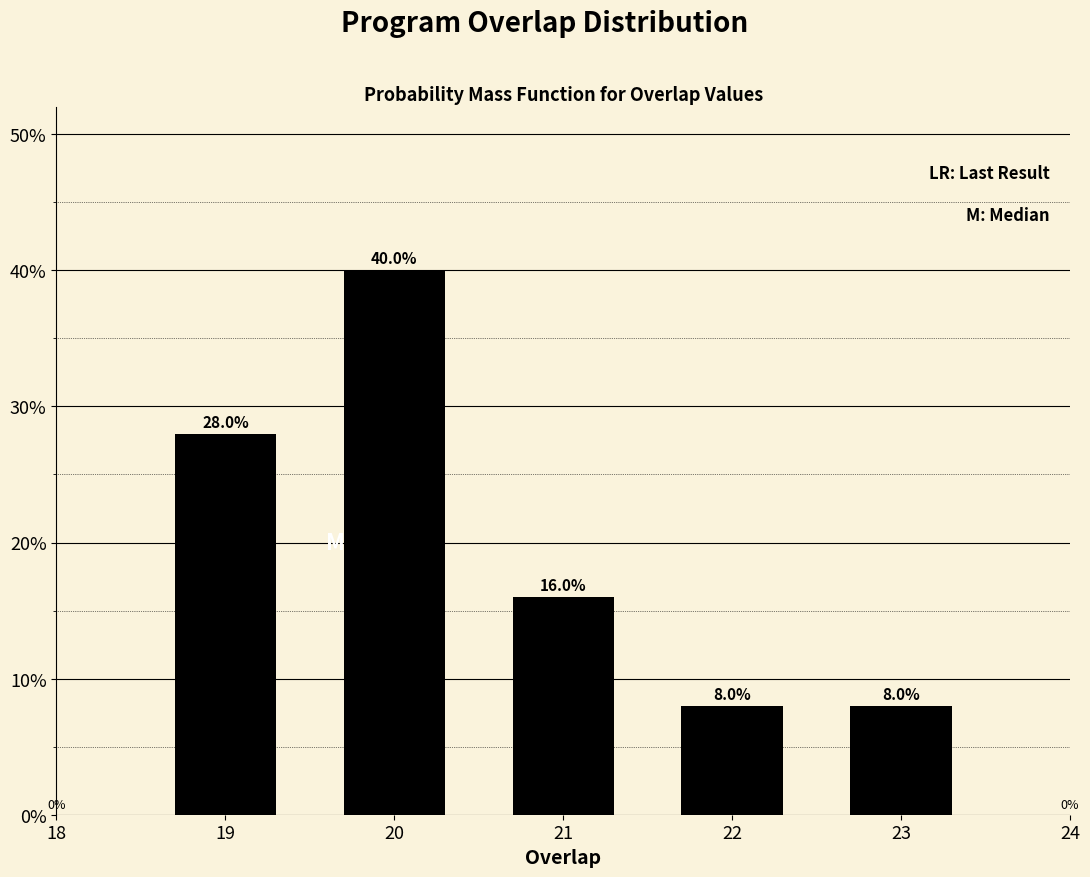

Reading left to right, what are all the values shown in this chart?

19=28.0	20=40.0	21=16.0	22=8.0	23=8.0